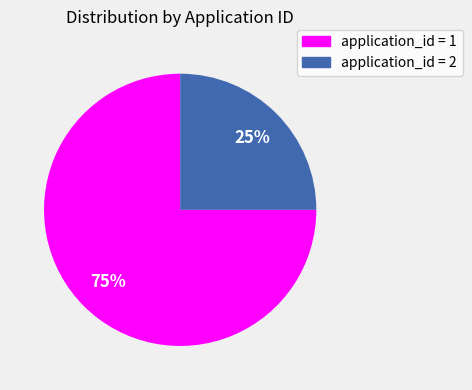

Which category accounts for the majority?

application_id = 1